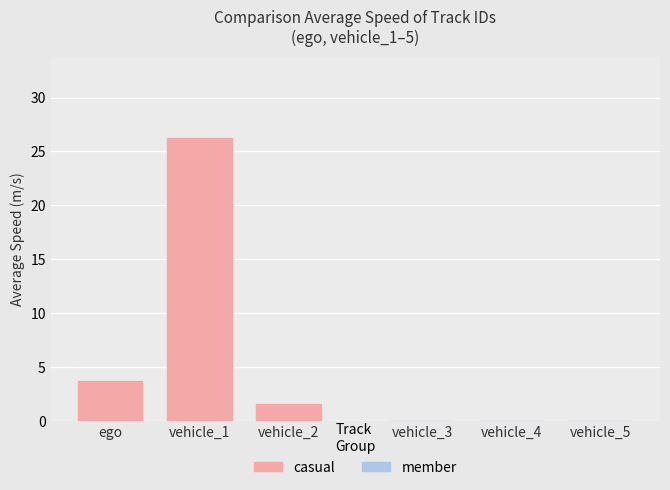

What is the difference between the maximum and minimum values?

24.6